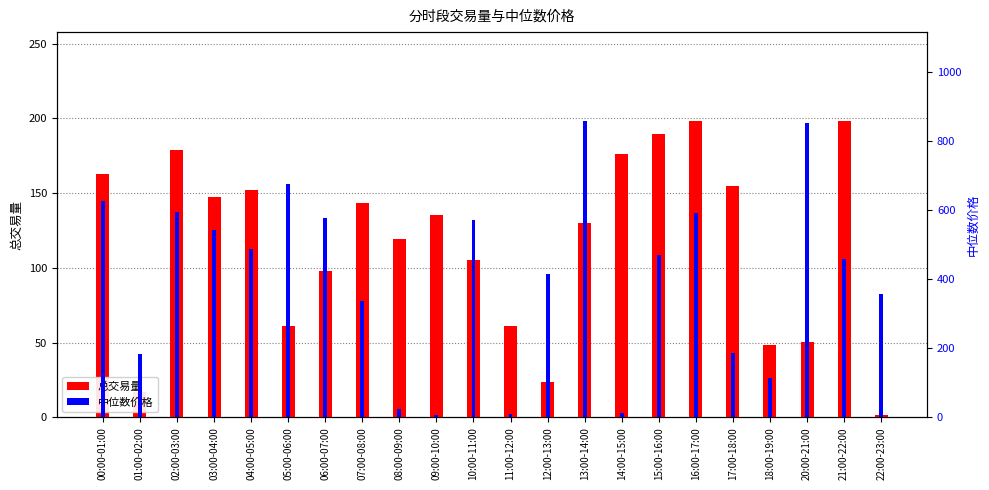

At which label is 总交易量 closest to 99?

06:00-07:00